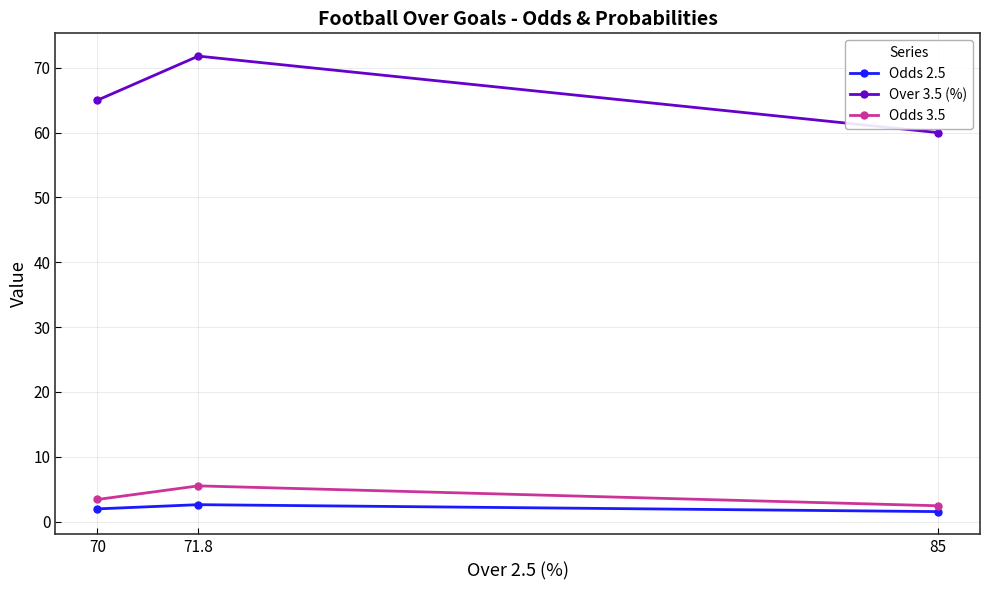

Between 71.8 and 85, which is larger?

71.8